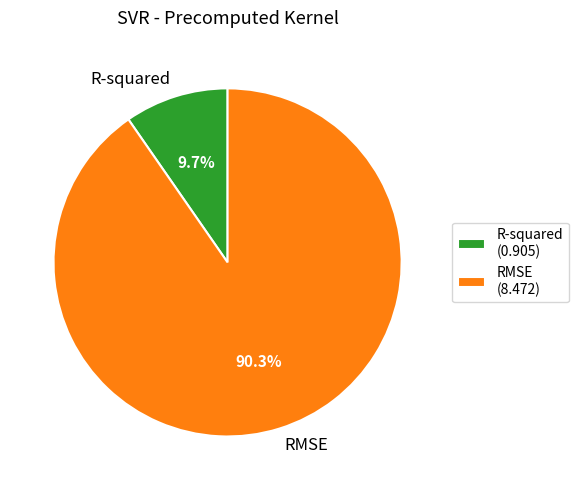

How much of the chart is everything except RMSE?

9.7%